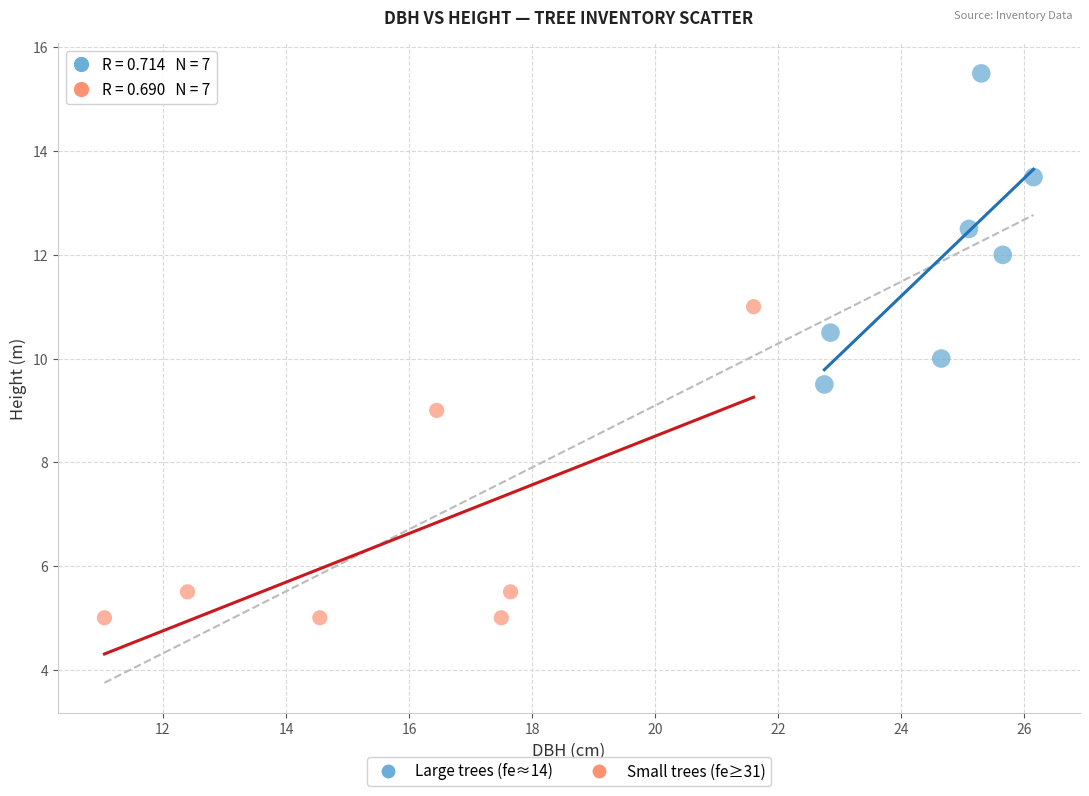

Which series contains the lowest Y value?

Small trees (fe≥31)